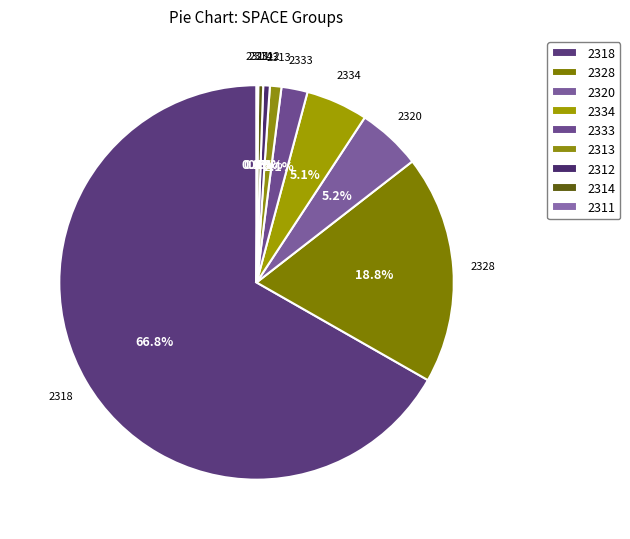

Does 2333 account for over 50% of the chart?

No